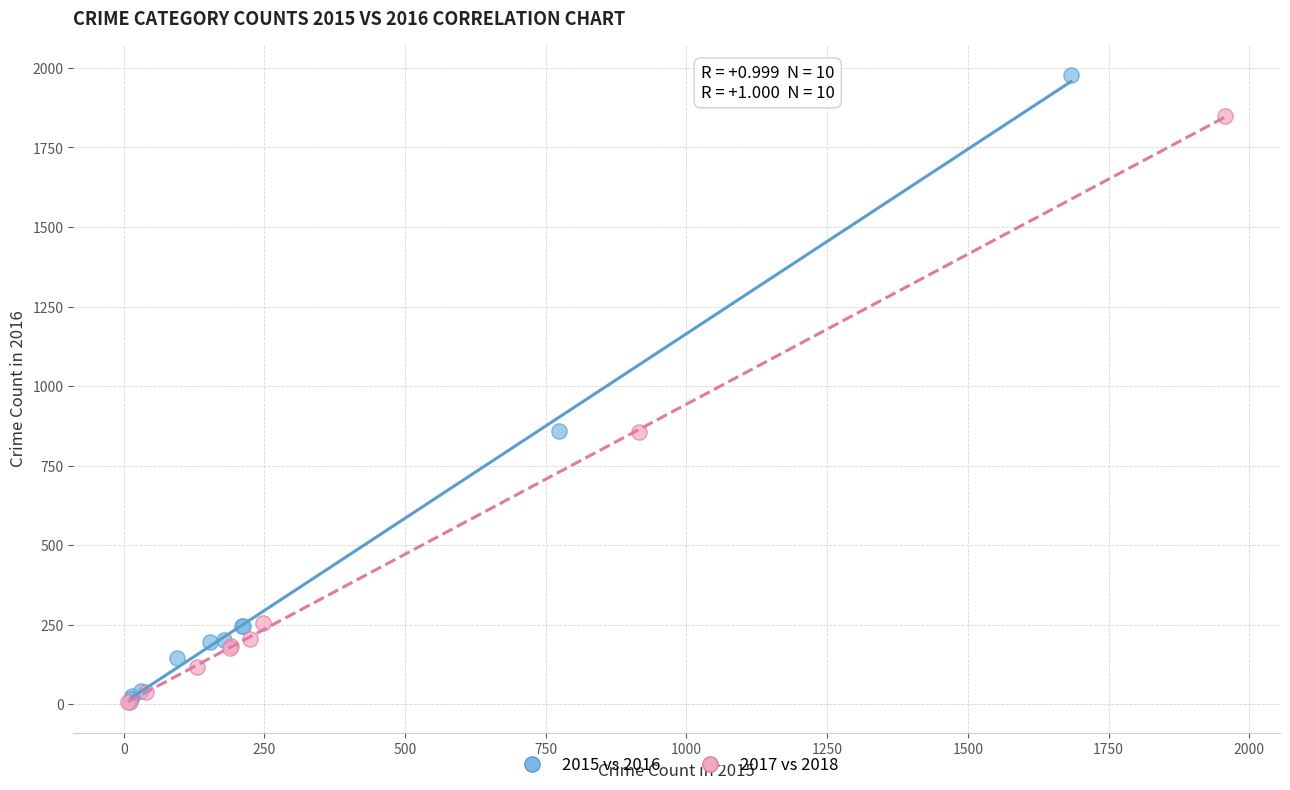

Which series has the largest Y range (max minus min)?

2015 vs 2016